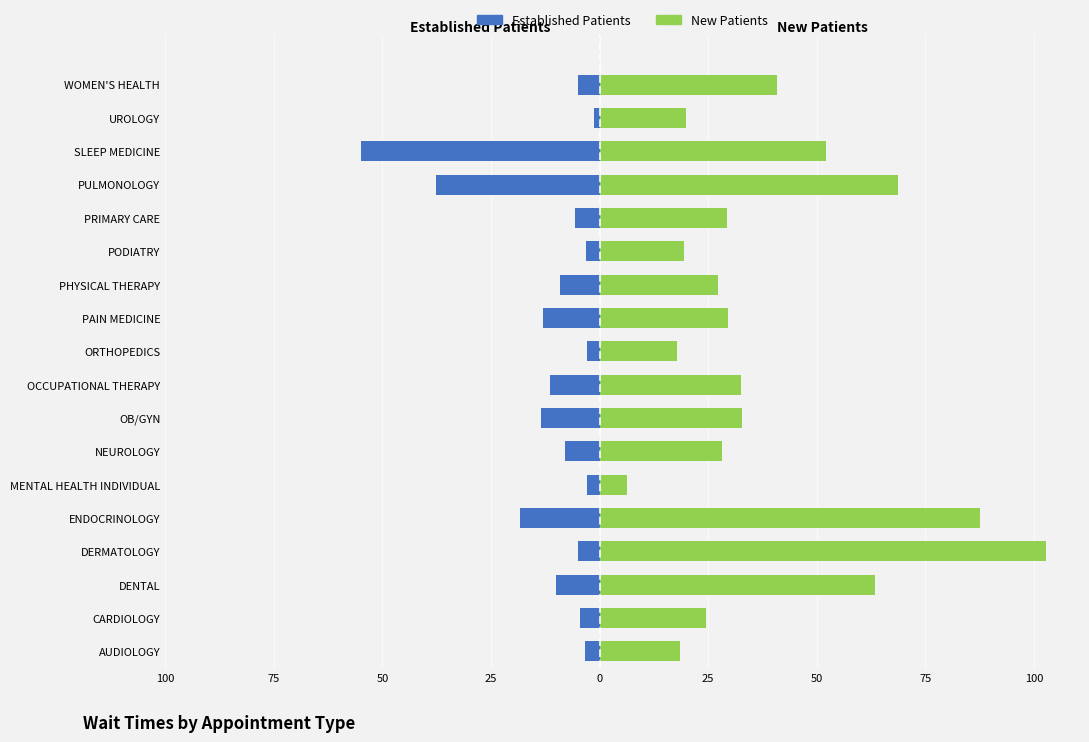

Between DERMATOLOGY and PAIN MEDICINE, which series saw the biggest shift?

New Patients